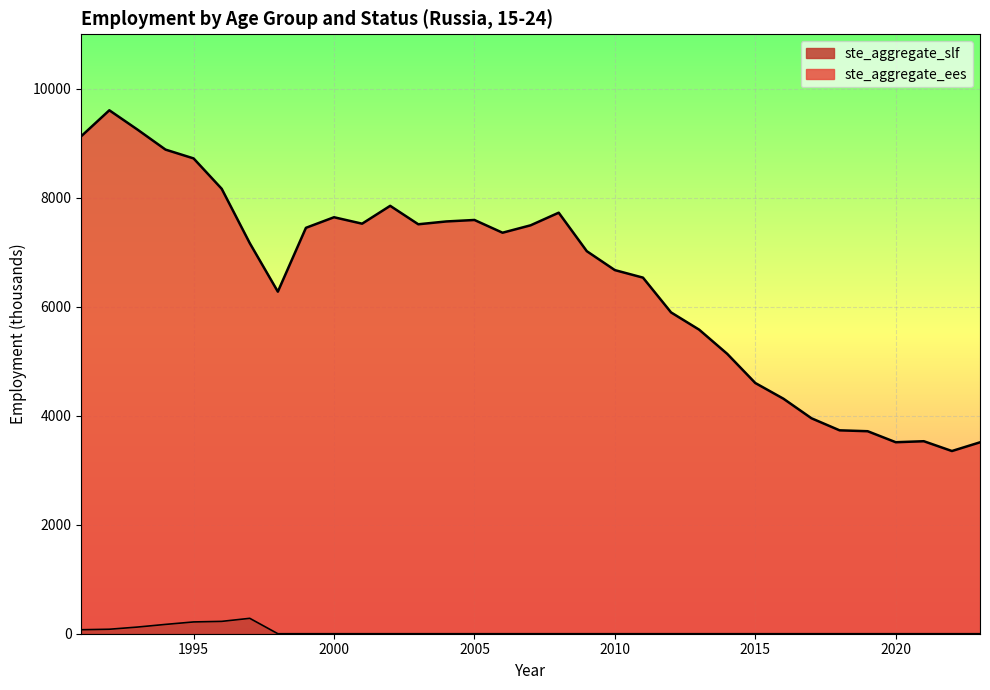

Is it true that ste_aggregate_ees equals 7358.7 at 2006?

True